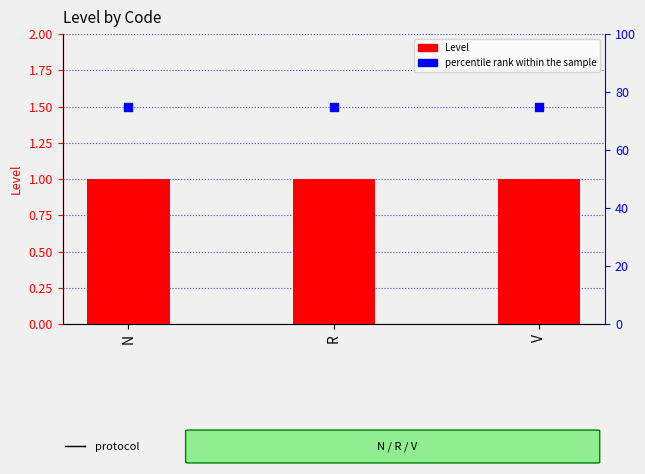

Which series contains the lowest Y value?

Level